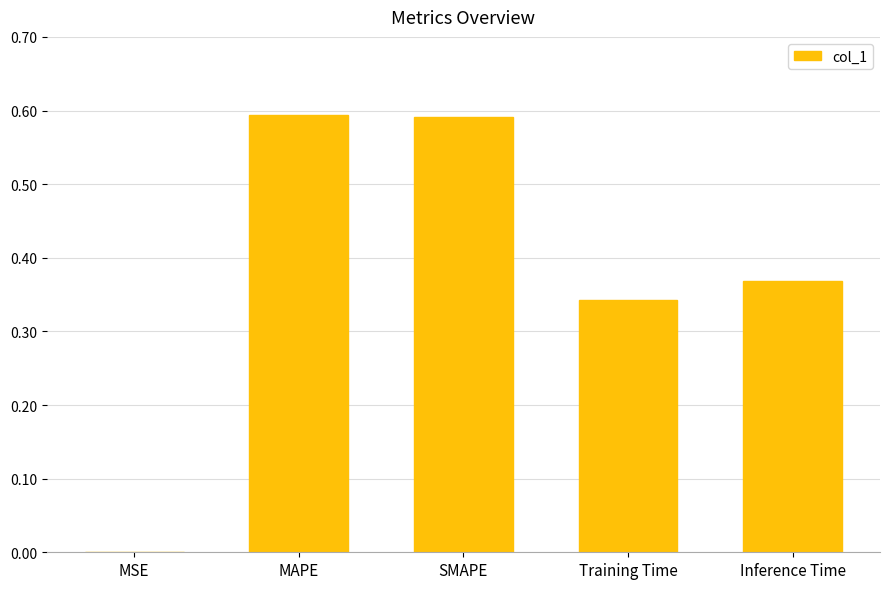

What is the sum of all values?

1.9